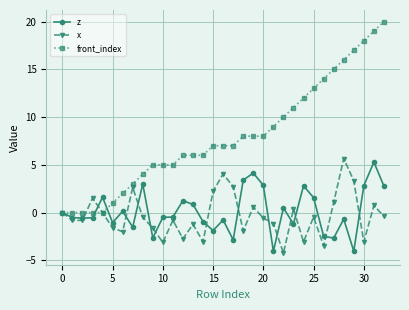

What is the maximum value shown in the chart?

20.0